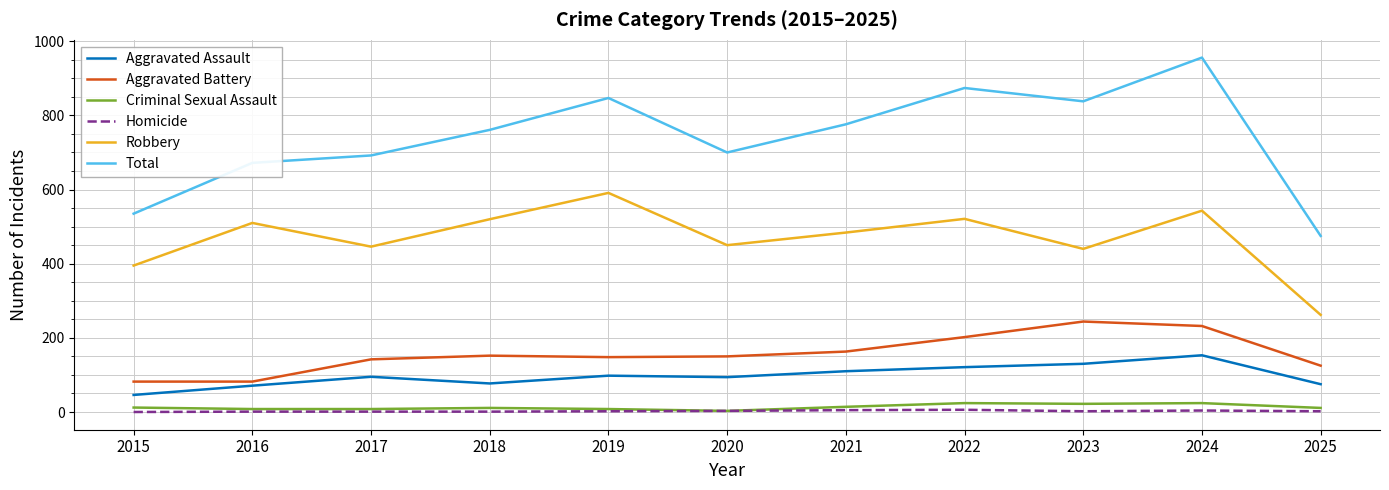

Is the value of Aggravated Assault at 2024 greater than the value of Total at 2018?

No